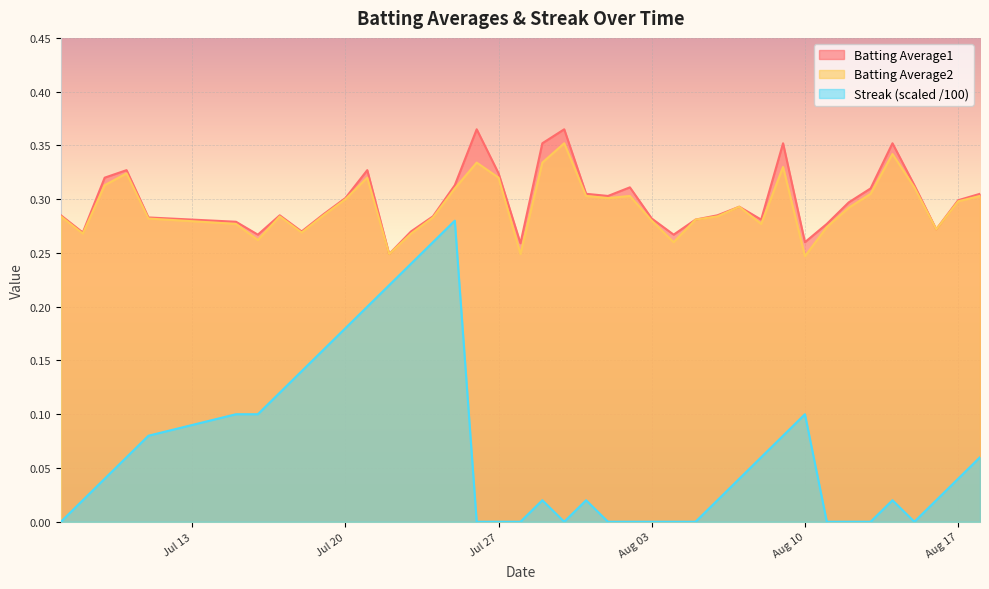

True or false: Streak and Batting Average1 intersect in this chart.

False